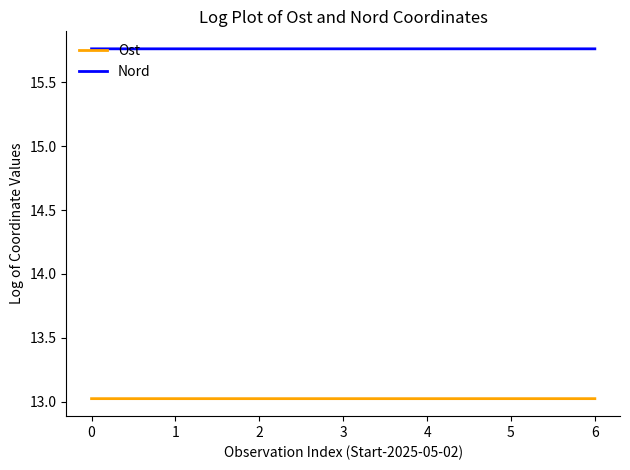

What is the sum of all Nord values?

110.3